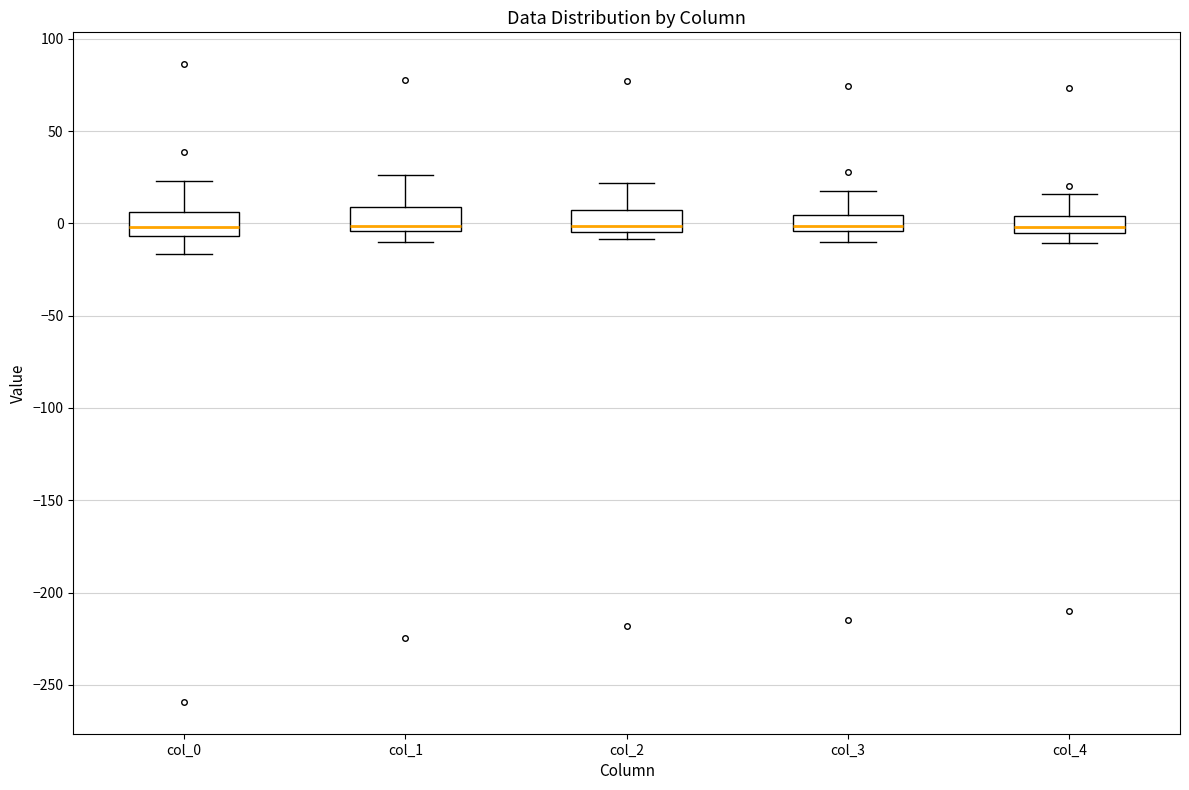

Reading left to right, transcribe this box plot: for each box, give where its median line is, the range the box spans, and where its two whiskers end, as read against the y-axis. The values are not printed on the chart, so give them approximately, as read against the axis.

col_0: median 0, box -5 to 5, whiskers -15 to 25
col_1: median 0, box -5 to 10, whiskers -10 to 25
col_2: median 0, box -5 to 5, whiskers -10 to 20
col_3: median 0, box -5 to 5, whiskers -10 to 15
col_4: median 0, box -5 to 5, whiskers -10 to 15